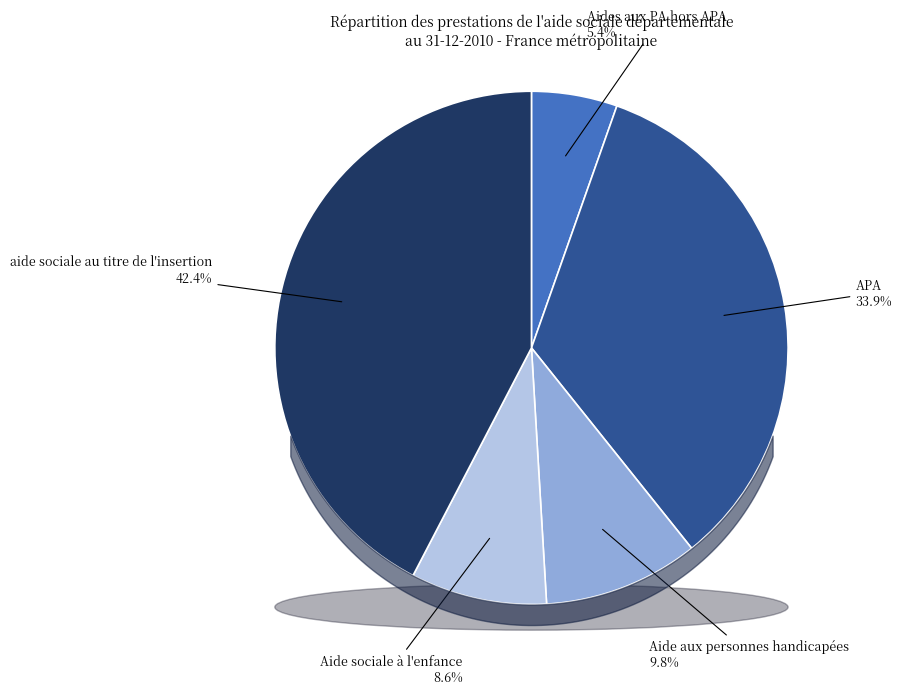

Count the number of slices in the pie.

5